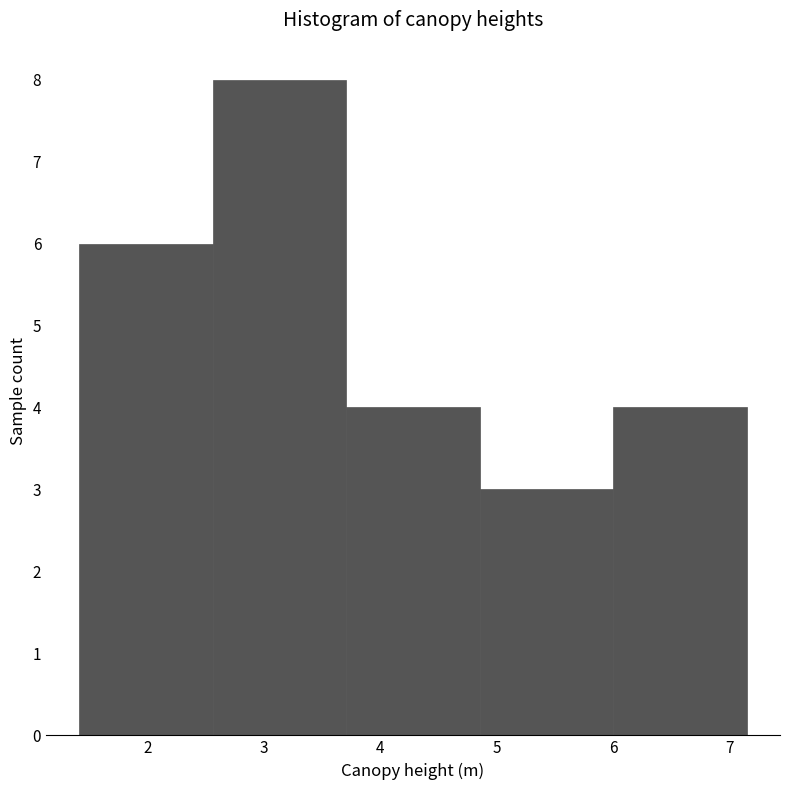

Reading left to right, transcribe this chart: for each bar, give the range it covers on the x-axis and its height. Neither the bar edges nor the heights are printed on the chart, so give them approximately, as read against the axes.

1.4 to 2.6: 6
2.6 to 3.7: 8
3.7 to 4.9: 4
4.9 to 6.0: 3
6.0 to 7.2: 4